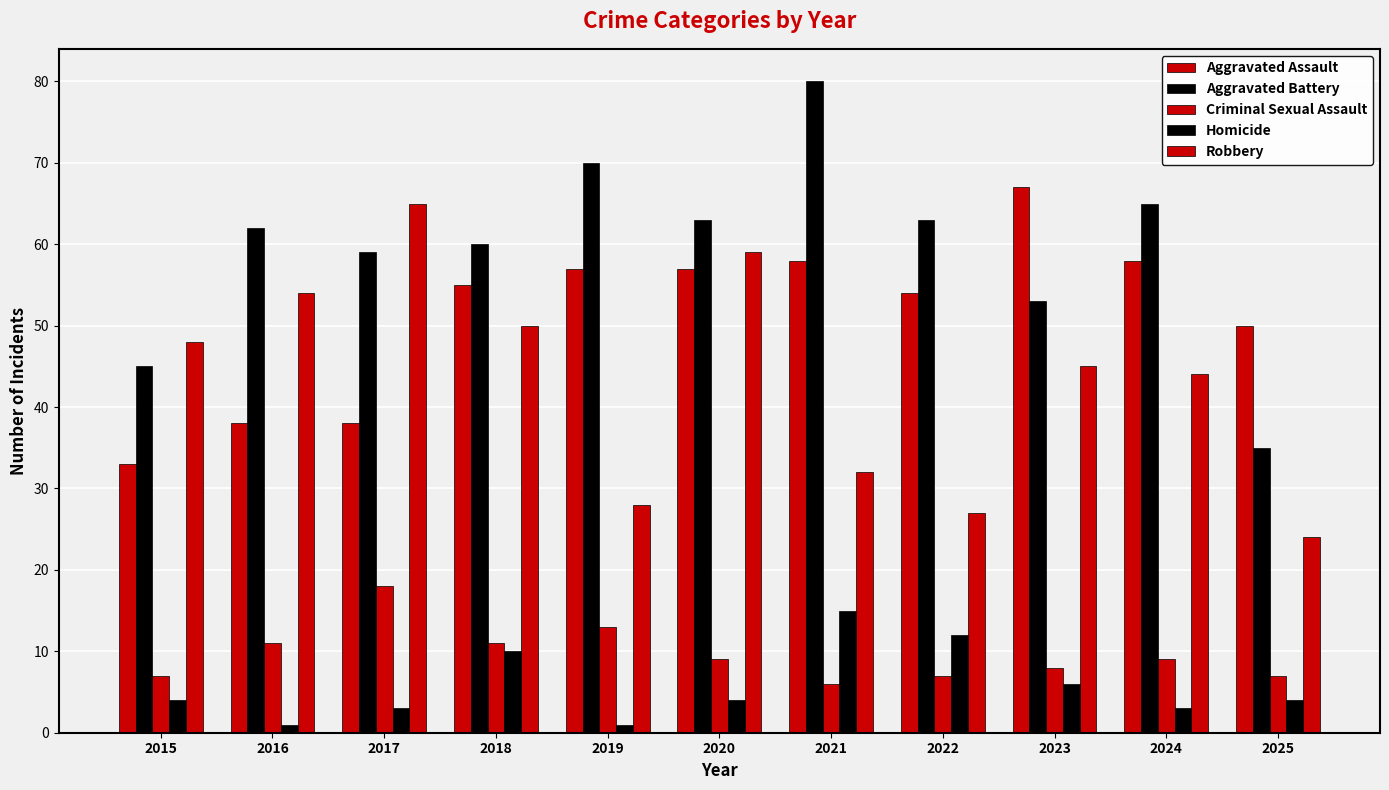

How many values in the Aggravated Assault series are below 55?

5